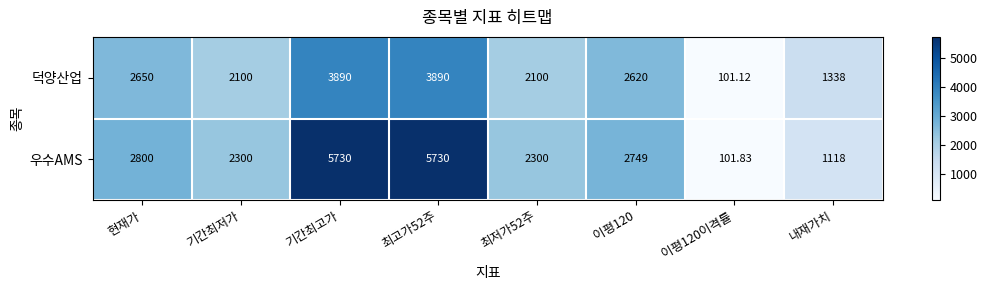

What is the spread (max minus min) of values at 이평120?

129.0